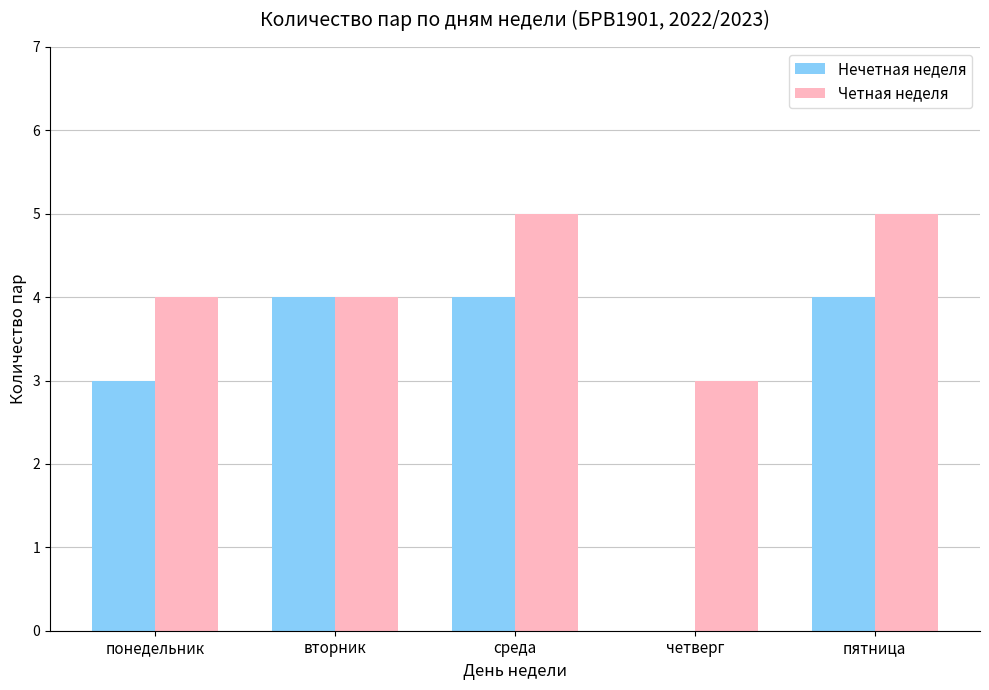

Are the bars horizontal?

No